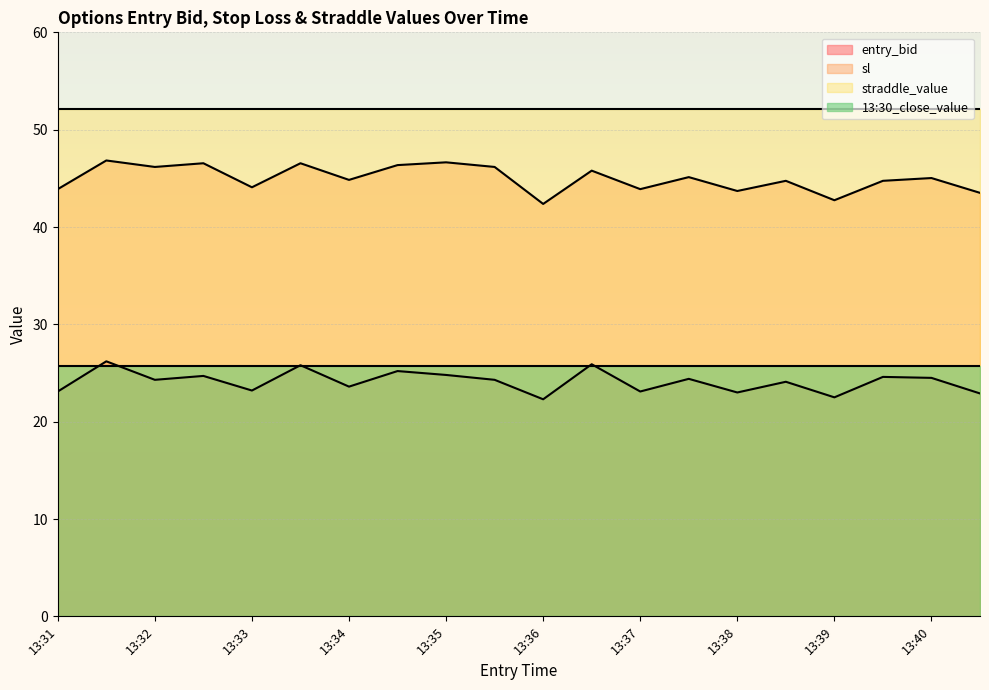

What is the total value across all series at 13:39?

143.1